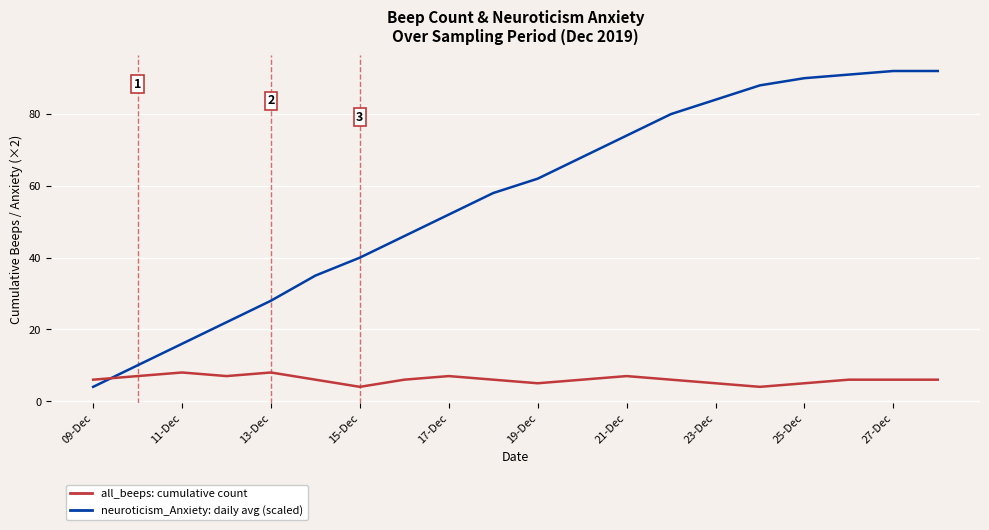

What is the maximum value shown in the chart?

92